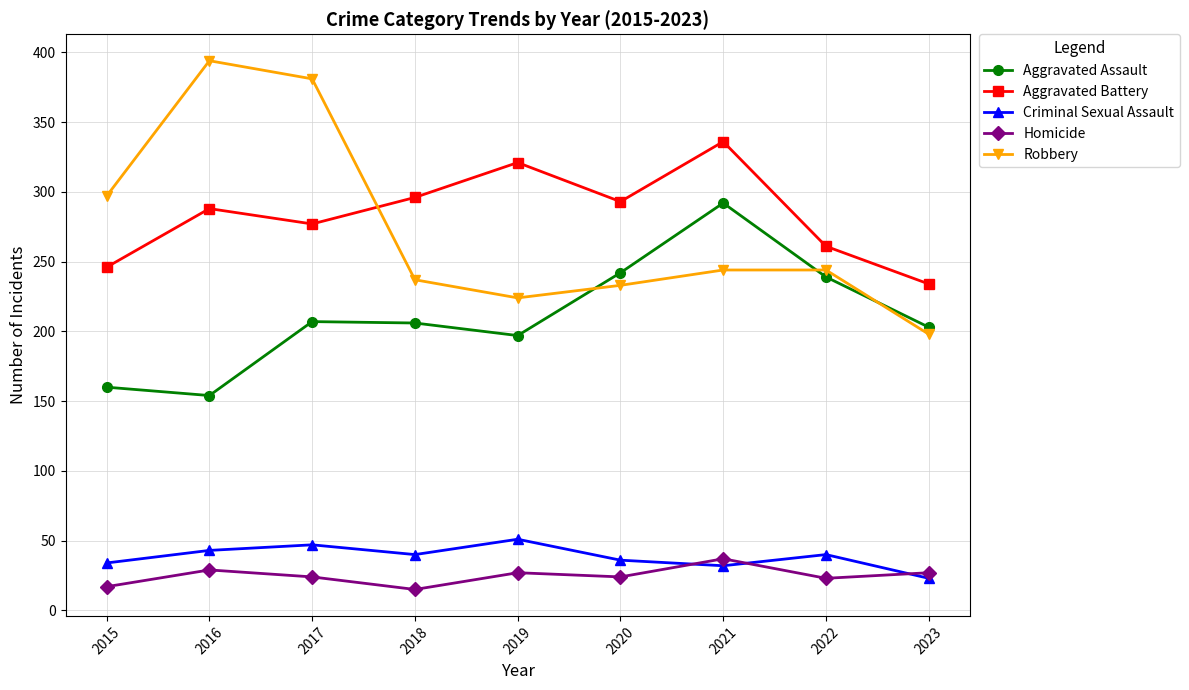

How many interior local valleys does the Aggravated Battery series have?

2